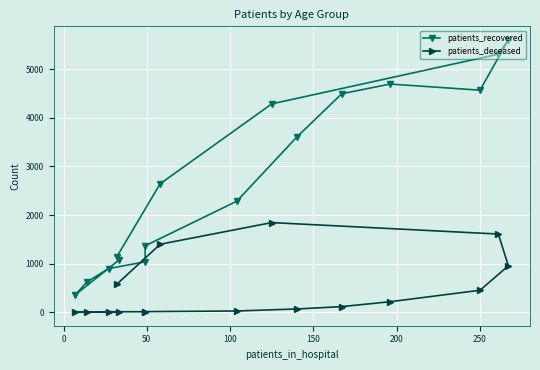

How many values in the patients_deceased series are below 114?

8